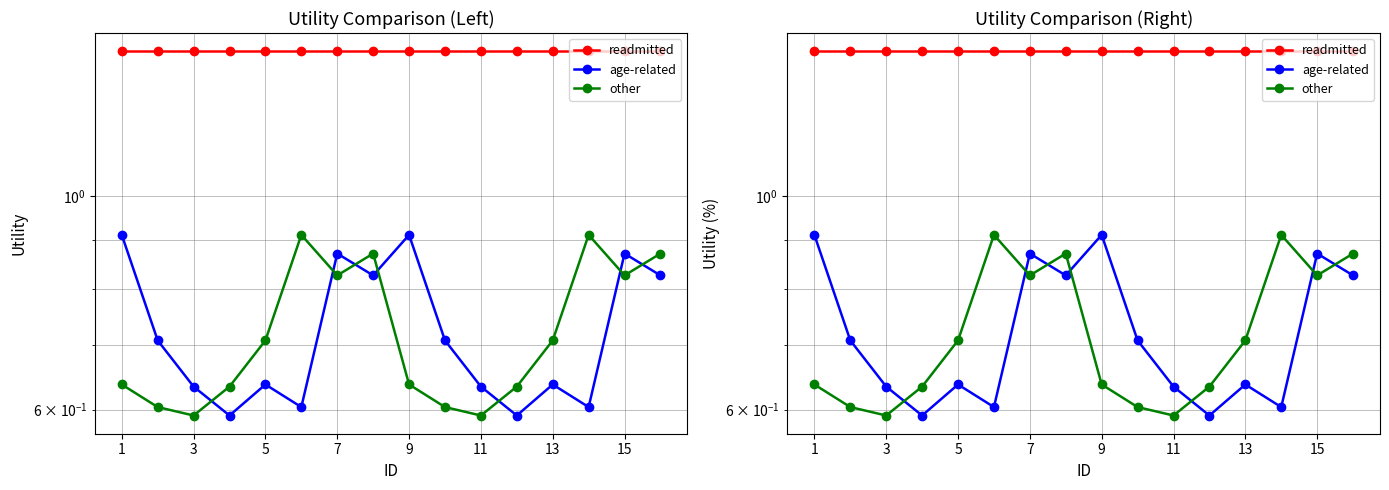

List the series in order of their peak value, highest first.

readmitted, age-related, other